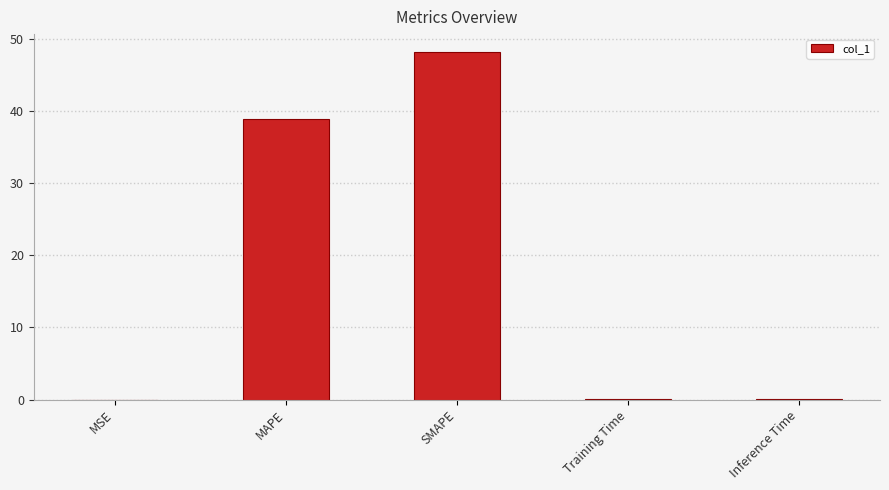

Which has a higher value, SMAPE or Training Time?

SMAPE